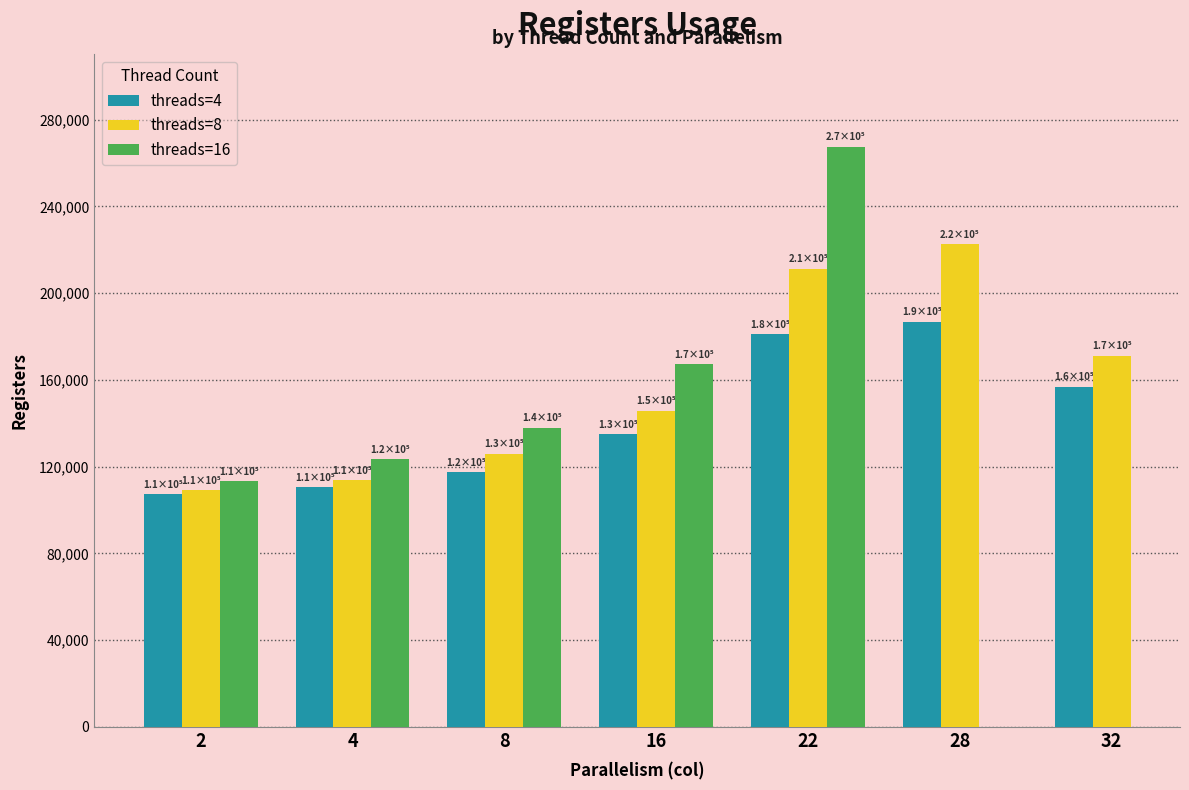

What is the difference between the second highest and second lowest values in the threads=4 series?

70490